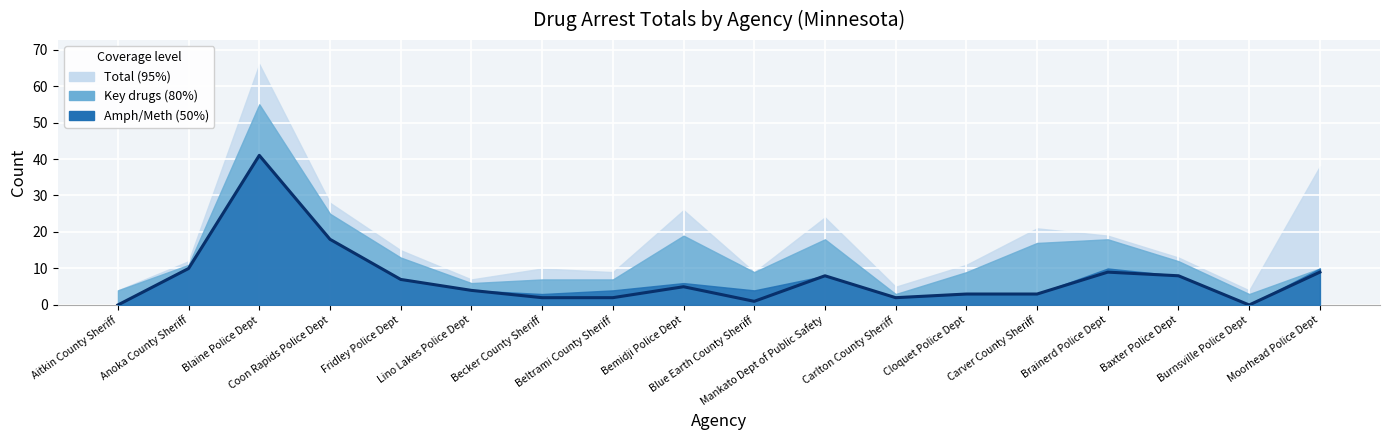

The value at Lino Lakes Police Dept is 1. True or false?

False